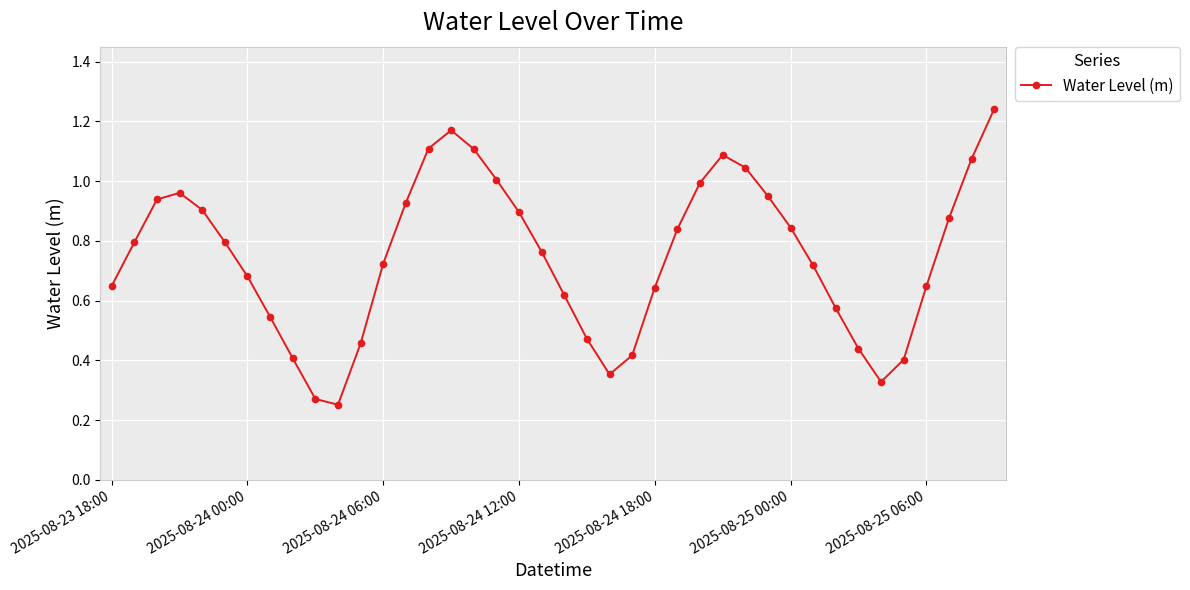

How many points are lower than both their immediate neighbors (excluding endpoints)?

3